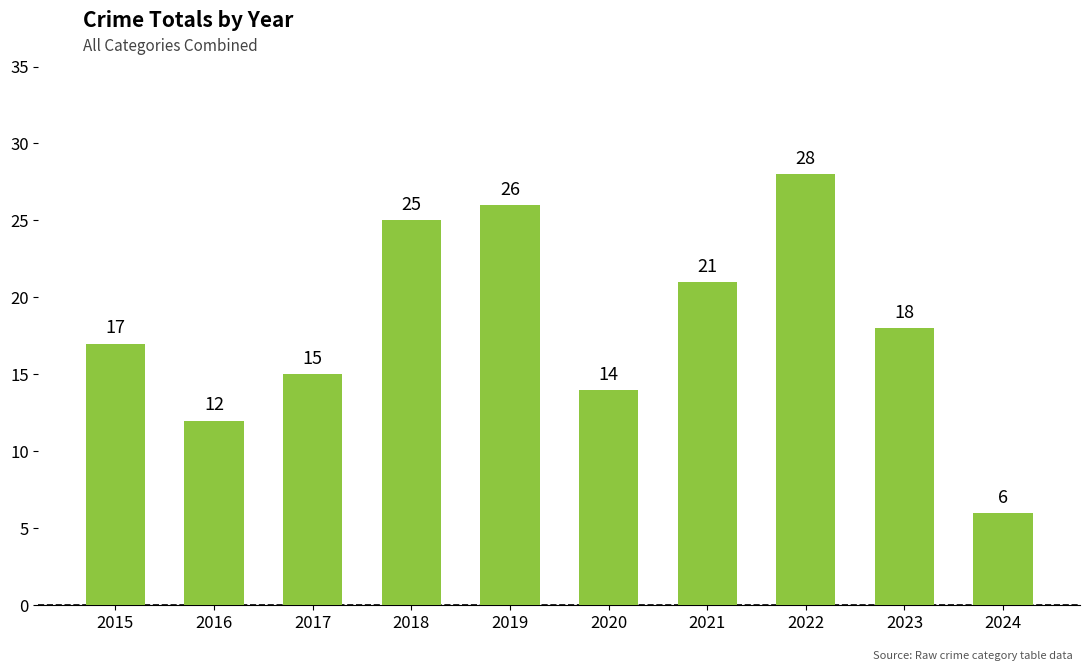

The chart shows a value of 23 at 2020. True or false?

False